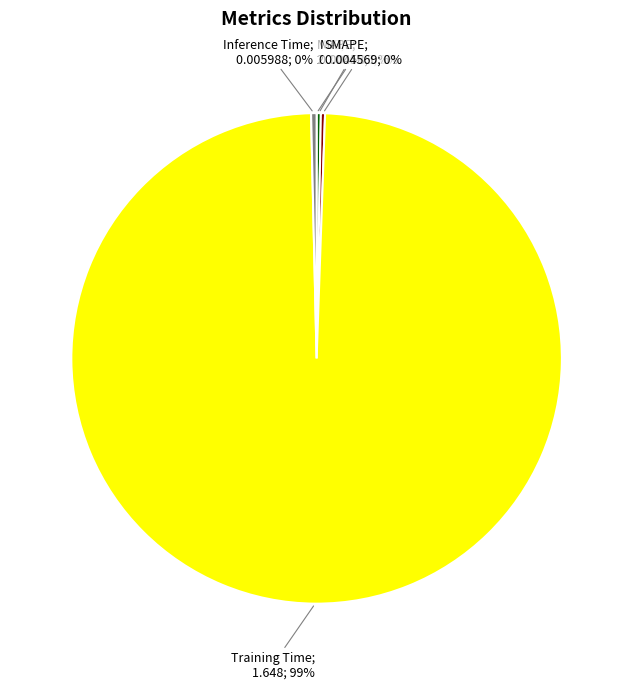

To the nearest percent, what is the average slice percentage?

20%